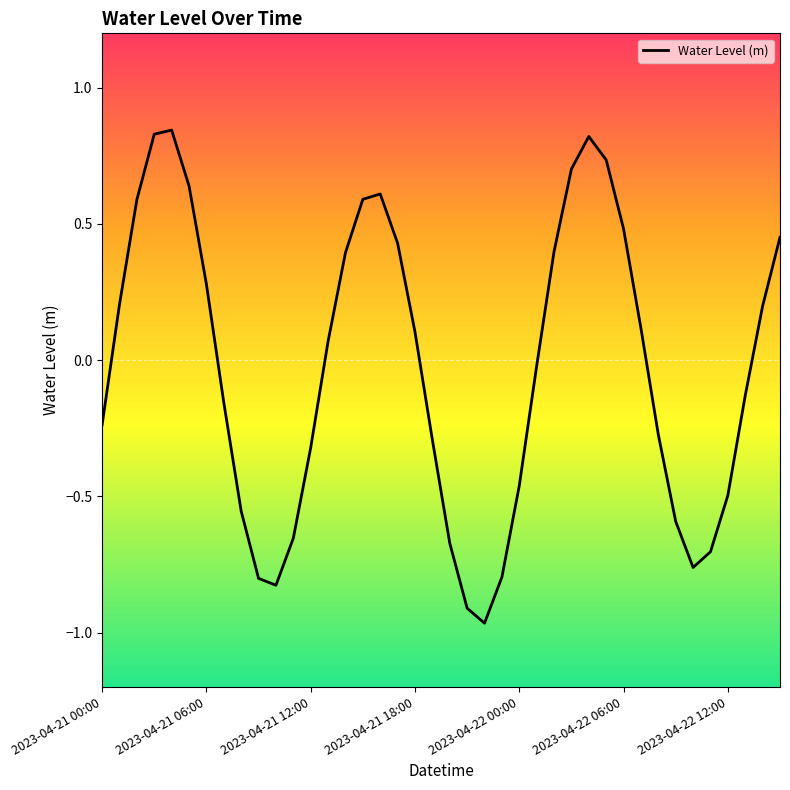

What is the maximum value shown in the chart?

0.8